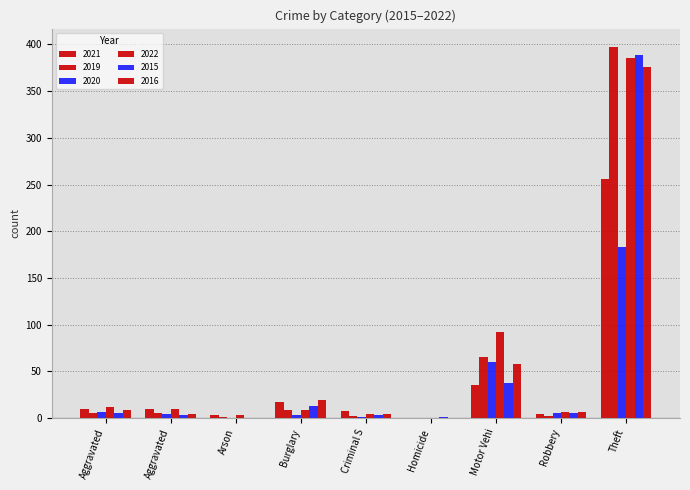

How many distinct data groups are displayed?

6